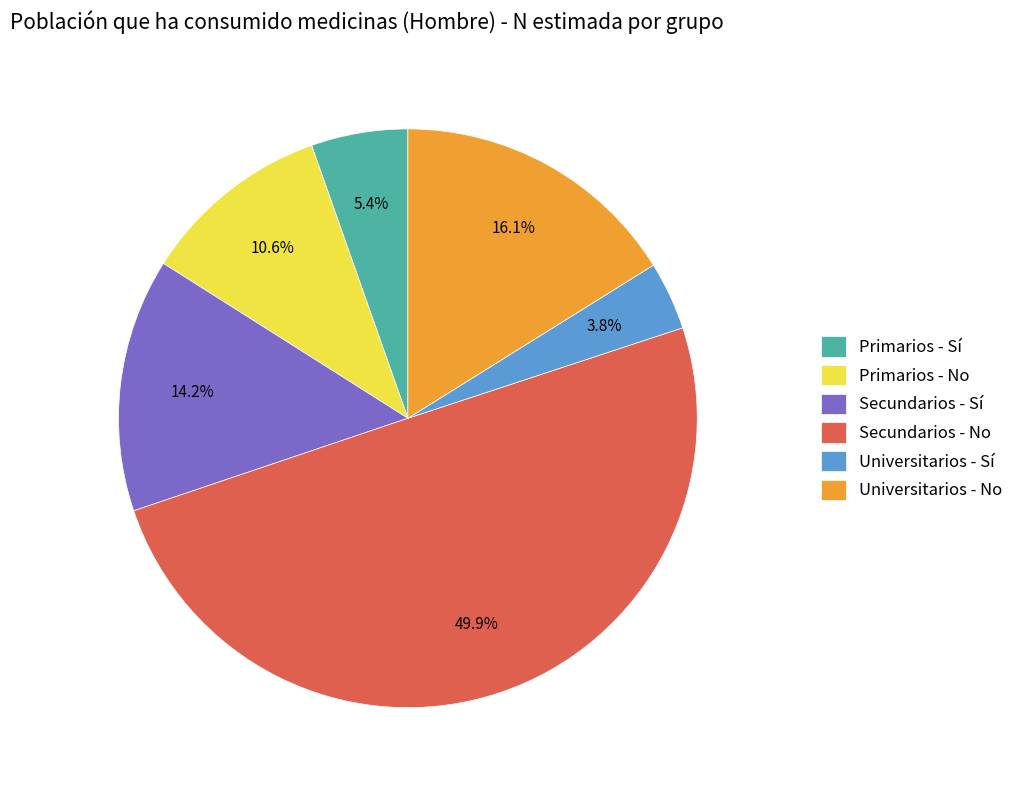

To the nearest percent, what is the difference between the largest and smallest slice percentages?

46%